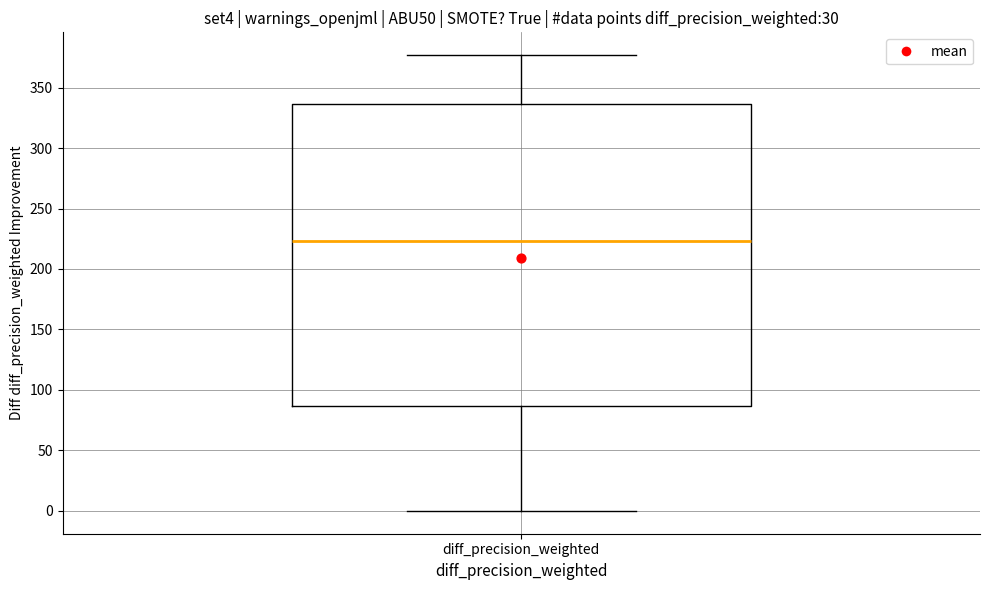

Read this box plot against the y-axis: the position of the median line, the range covered by the box, and the ends of both whiskers. The values are not printed on the chart, so give them approximately, as read against the axis.

median 225, box 85 to 335, whiskers 0 to 375